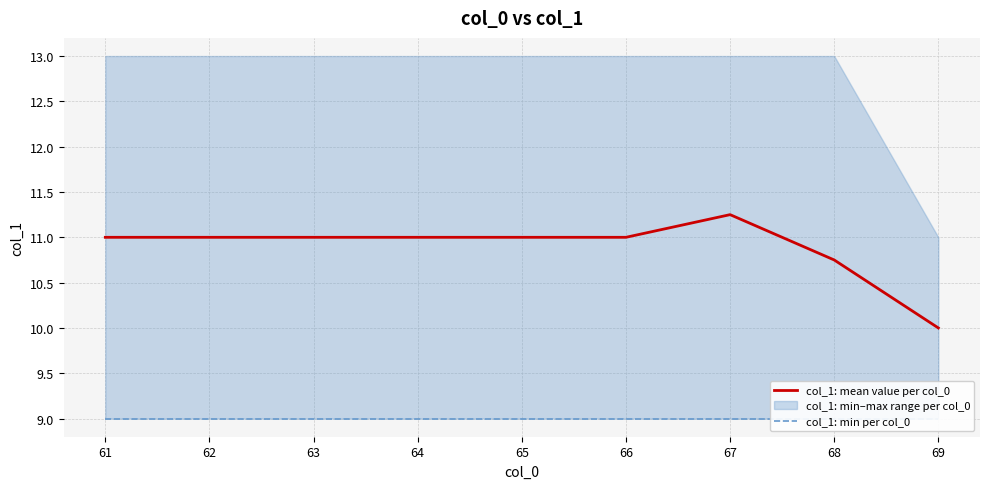

True or false: col_1: mean value per col_0 and col_1: min per col_0 cross at least once.

False